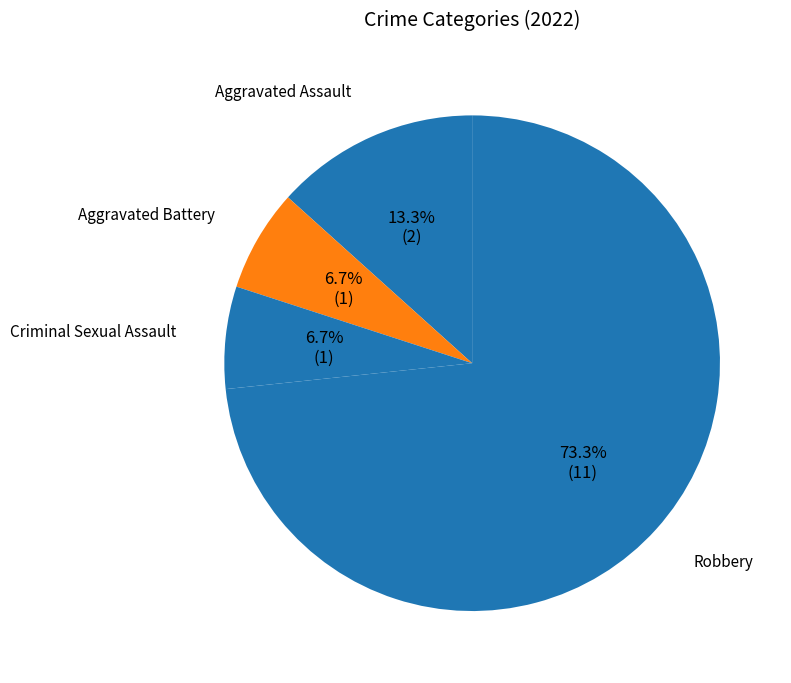

What percentage is NOT represented by Criminal Sexual Assault?

93.3%